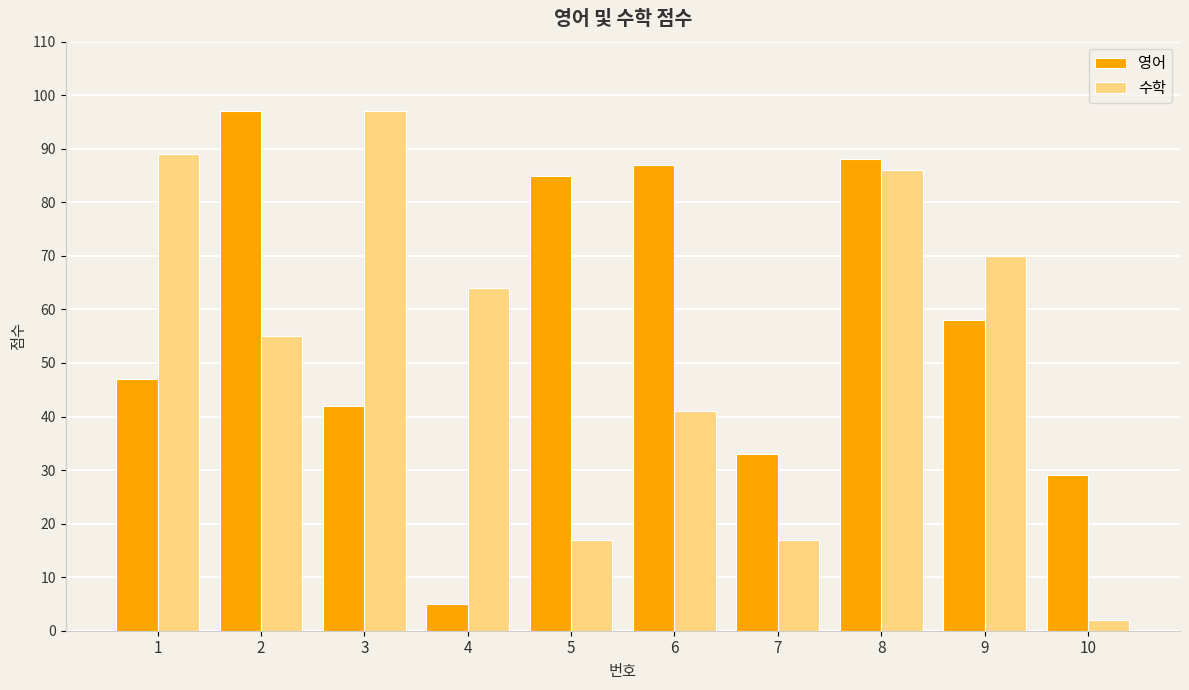

At 8, list the series in order from smallest to largest.

수학, 영어